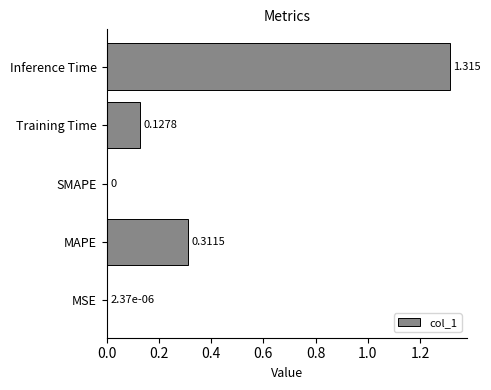

Which label corresponds to the largest value in the chart?

Inference Time